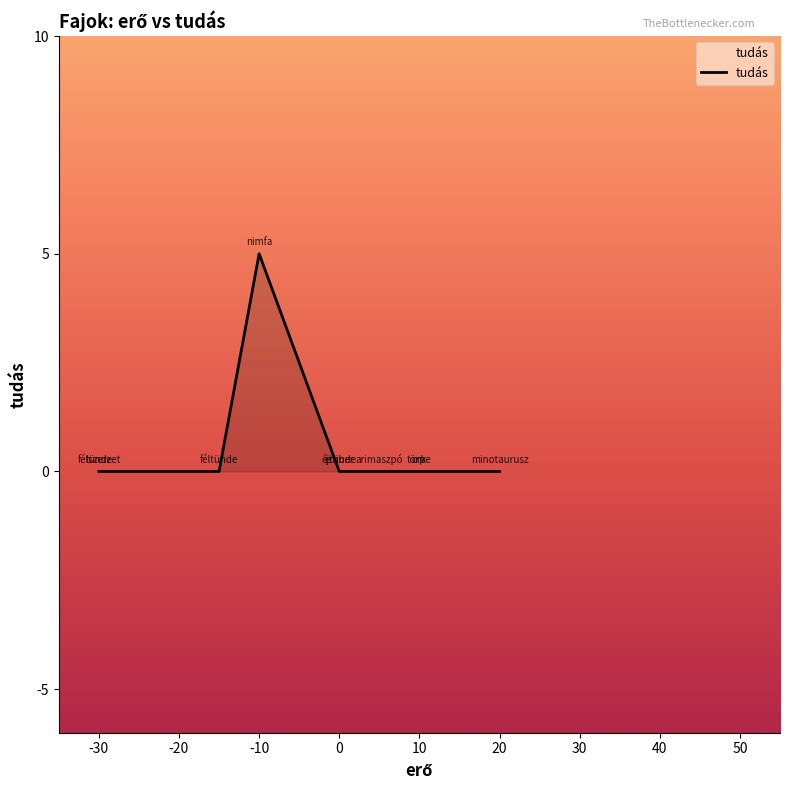

How many lines are shown in the chart?

1